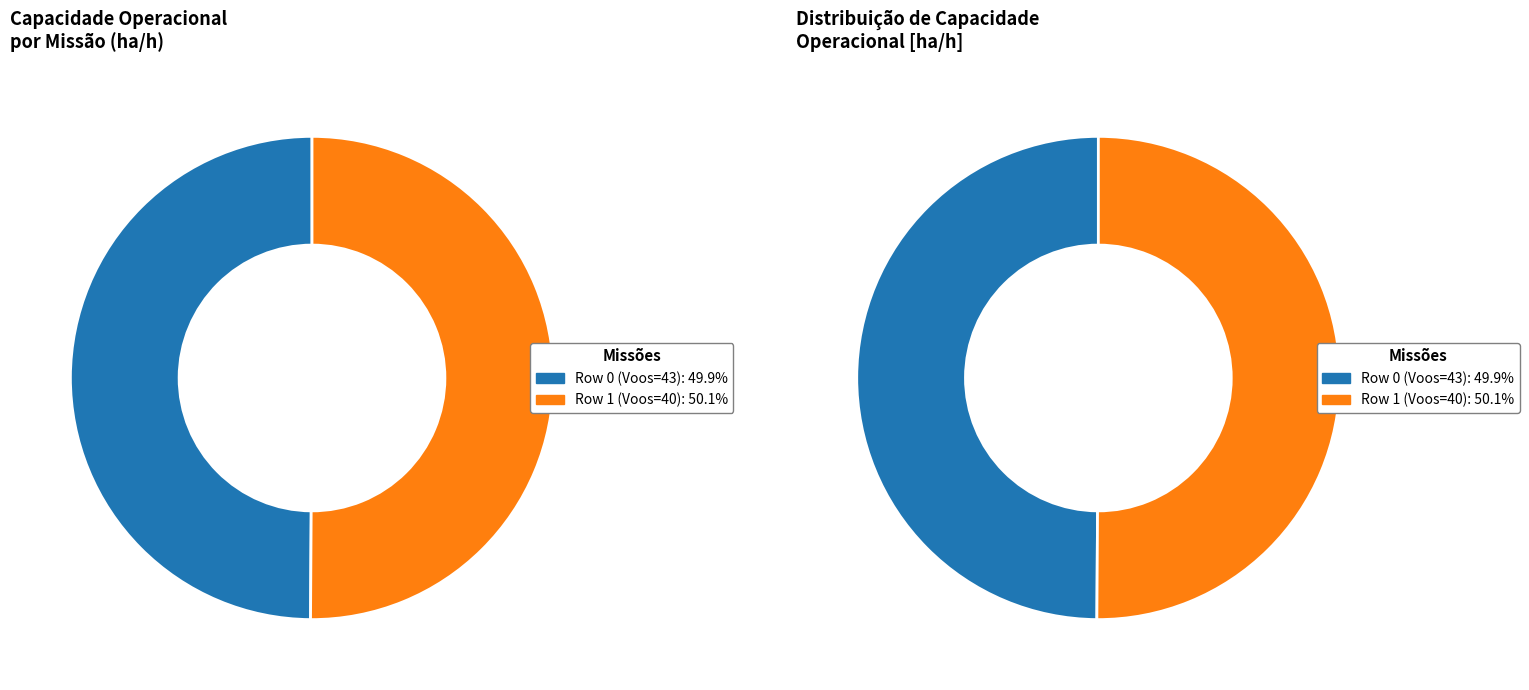

Is the sum of Row 1: 7.5537 and Row 0: 7.5243 greater than half?

Yes